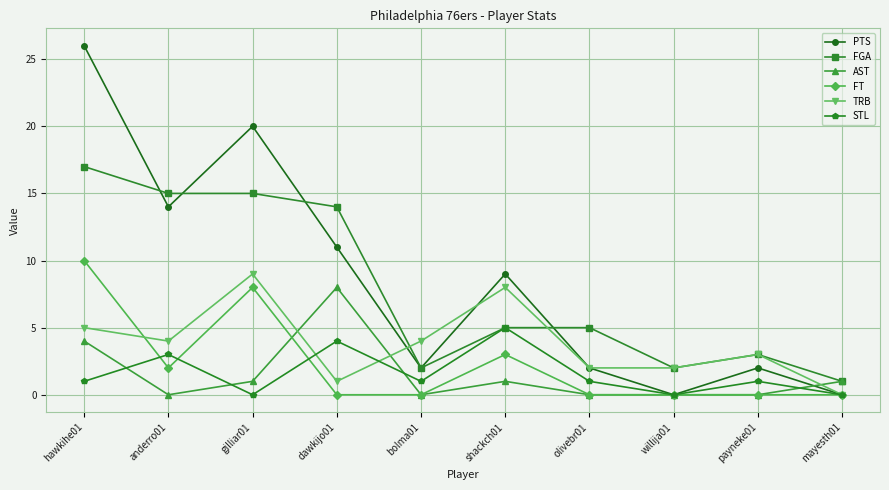

How many series are shown in this chart?

6